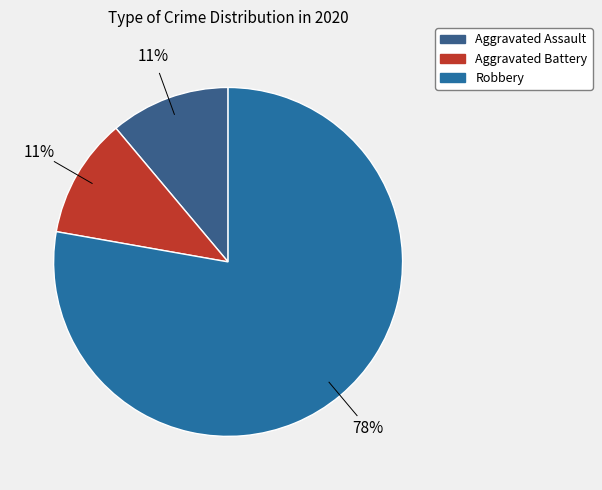

To the nearest percent, what is the average slice percentage?

33%